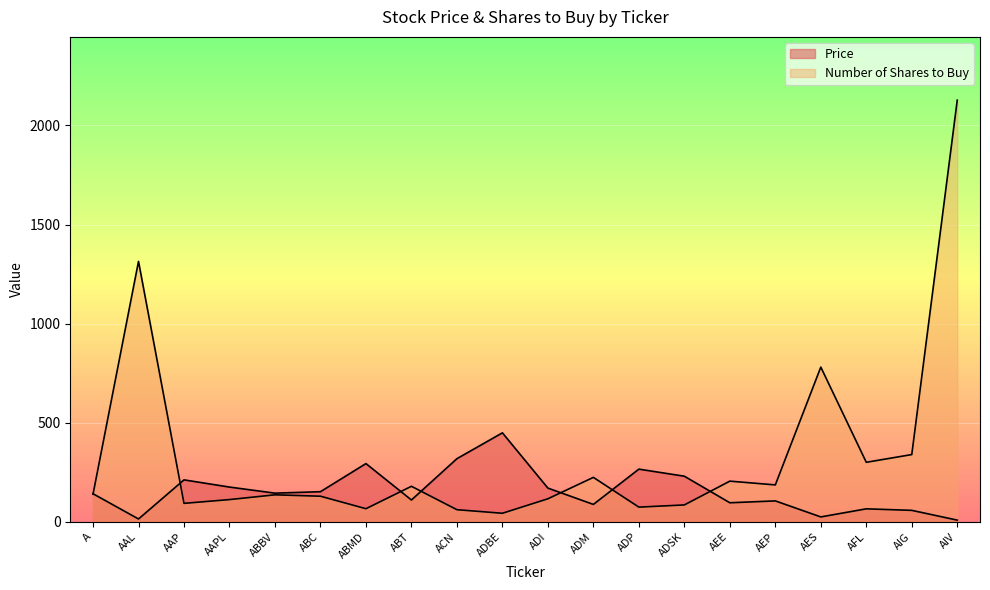

What is the difference between the maximum and second lowest values in the Price series?

434.4